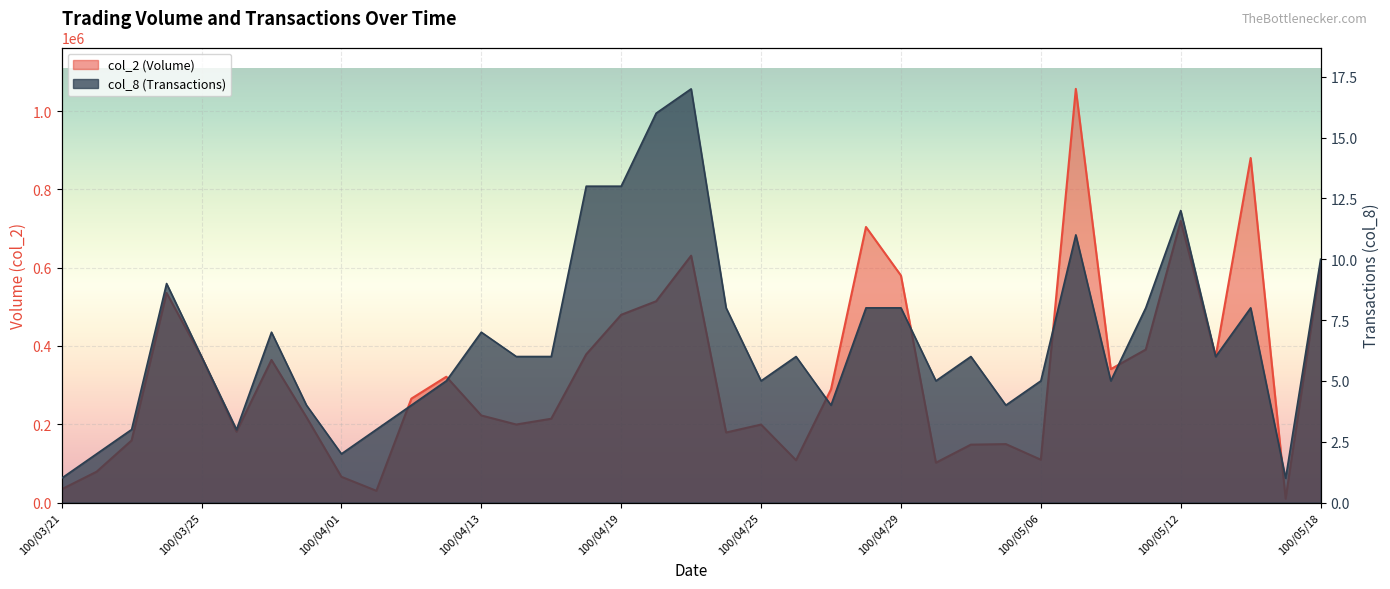

What is the value of the col_8 point at the 17th from the left?

13